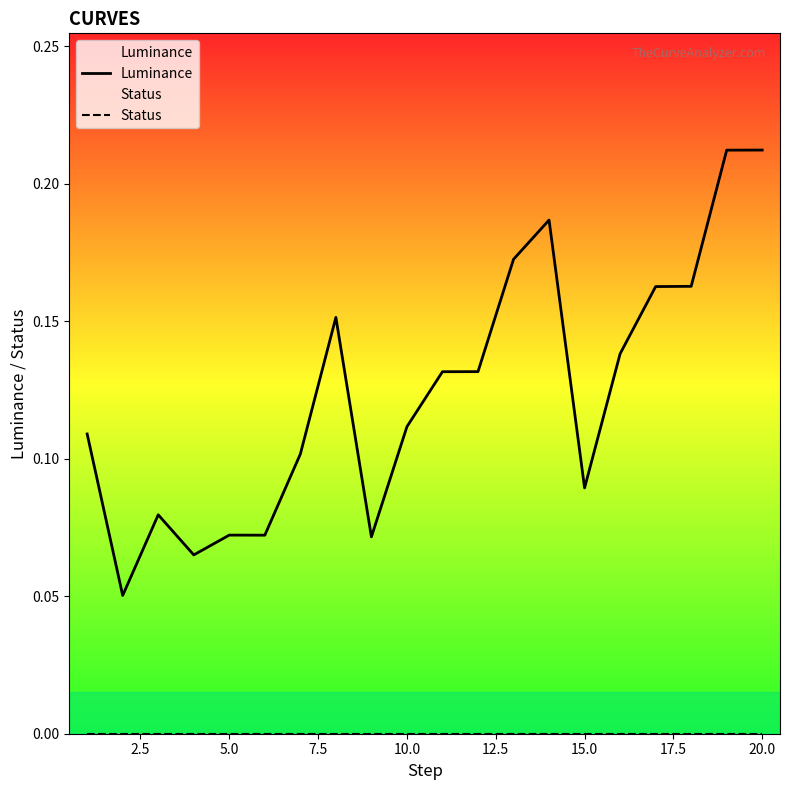

The Luminance series shows 0.3 at 20.0. True or false?

False